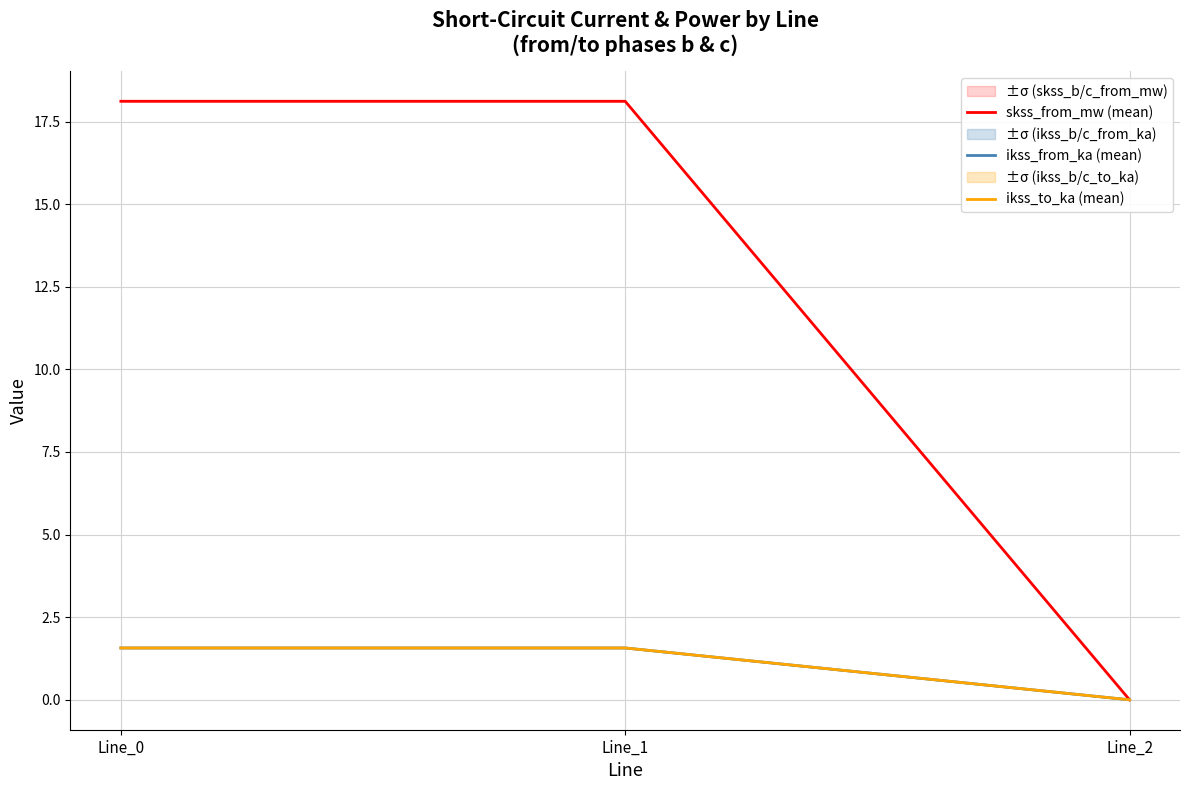

What is the total value across all series at Line_1?

21.3